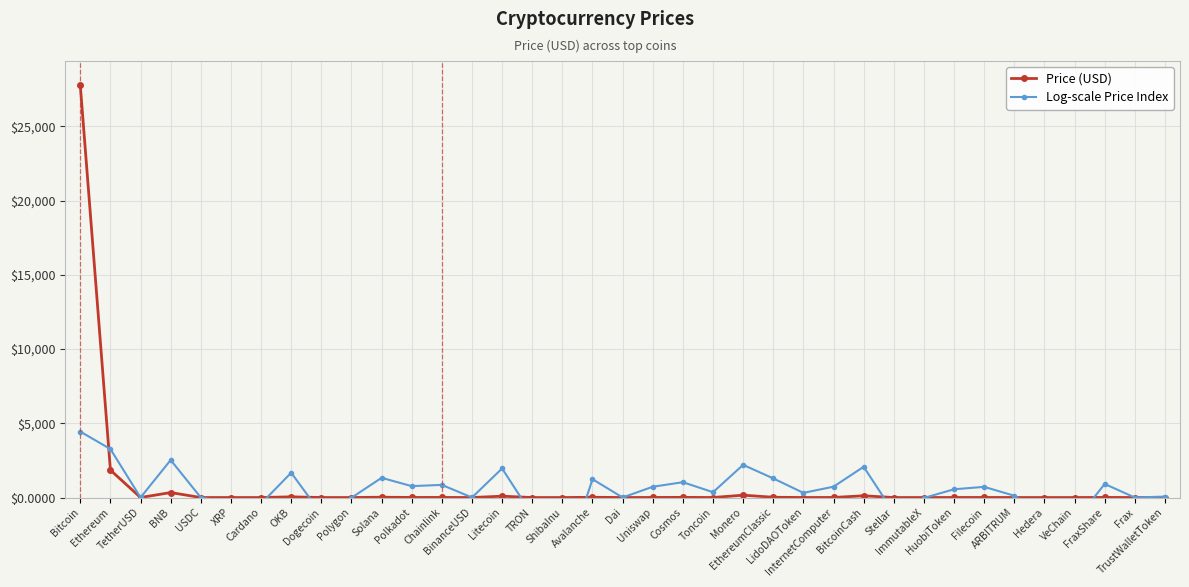

After their last crossing, which series has the higher values: Price (USD) or Log-scale Price Index?

Log-scale Price Index